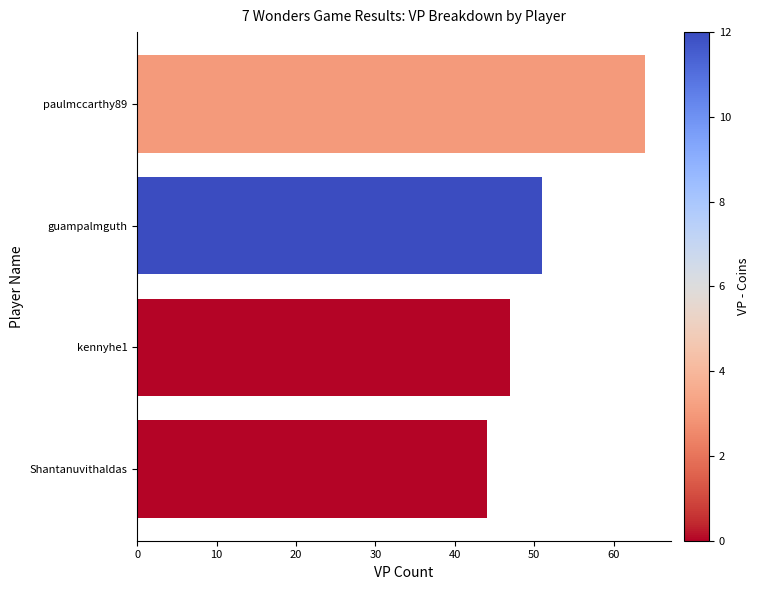

What is the sum of the values at kennyhe1 and Shantanuvithaldas?

91